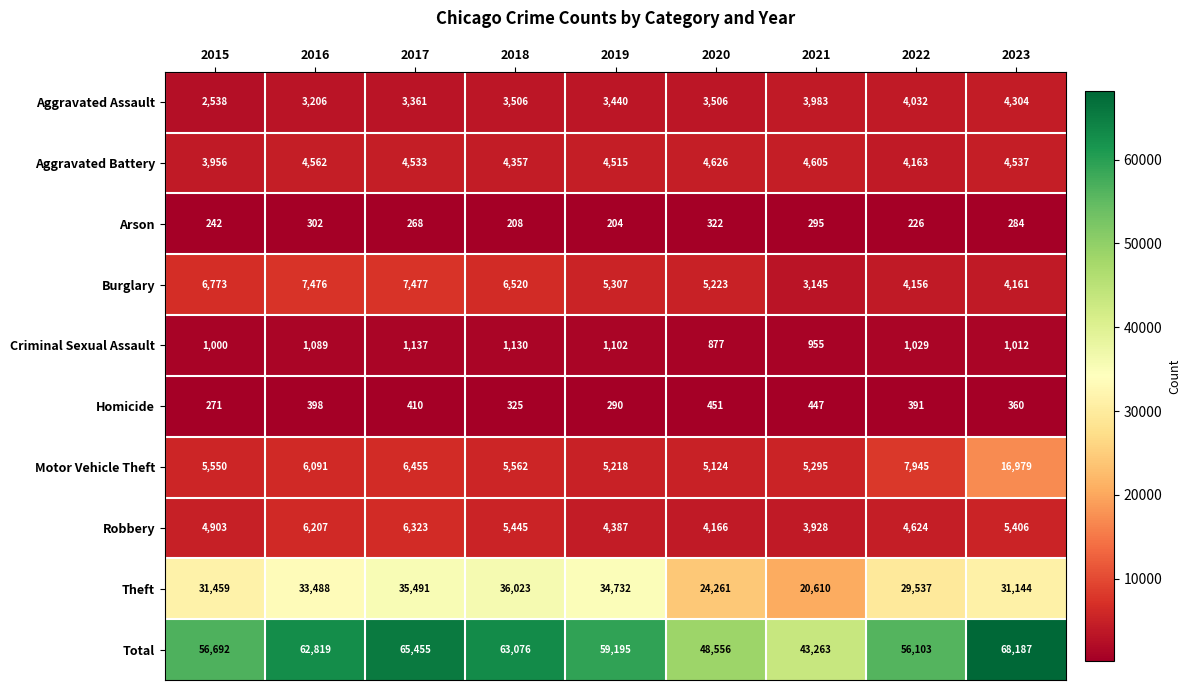

At which category is the sum across all series the highest?

2023